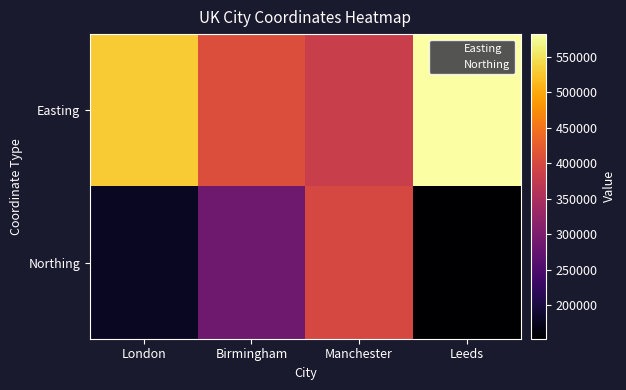

Which category has the lowest value across all series?

Leeds